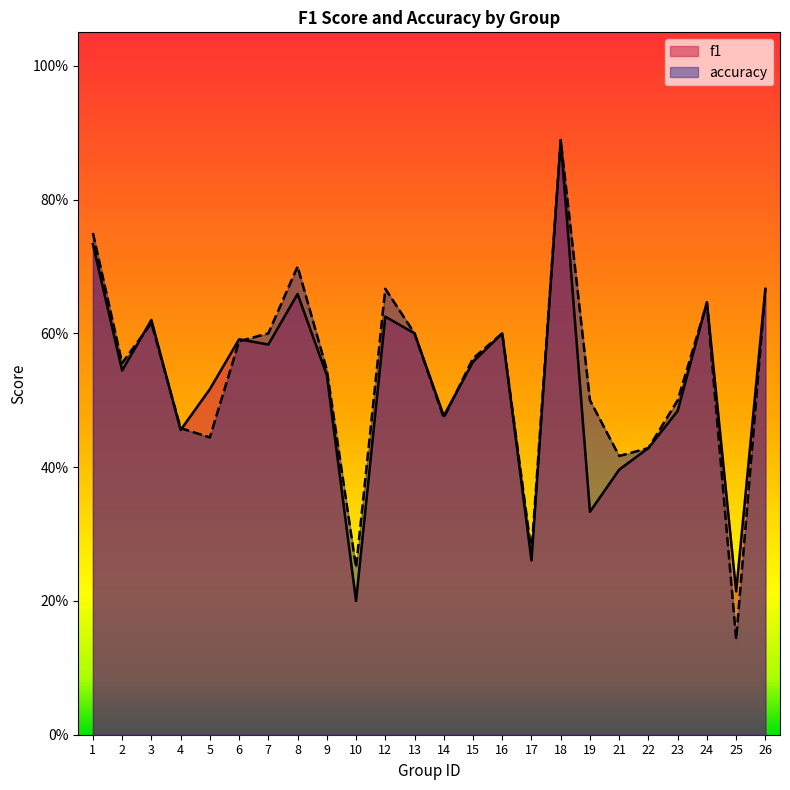

What is the lowest value of the f1 series?

0.2